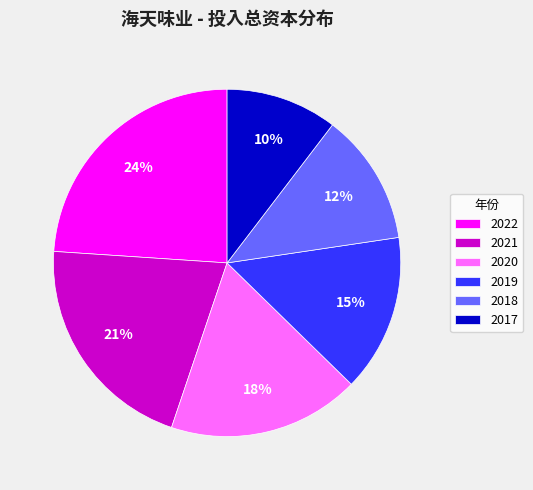

Which category has the smallest portion of the pie?

2017